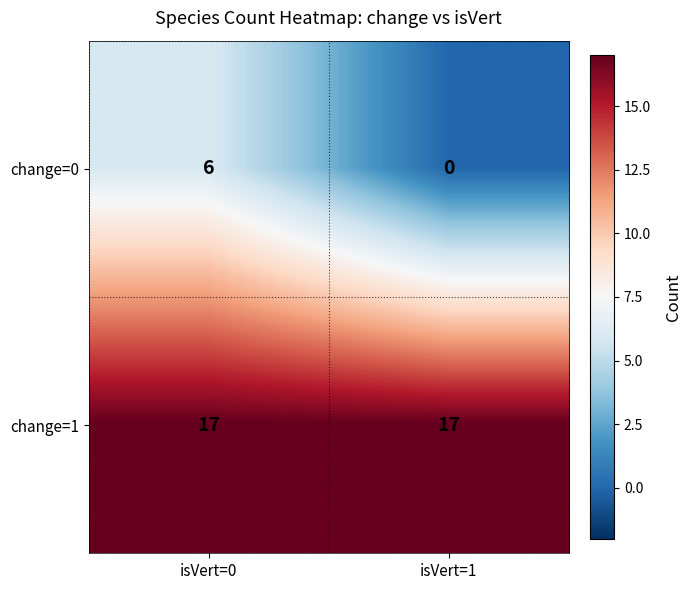

Which series has the largest range (max minus min)?

change=0